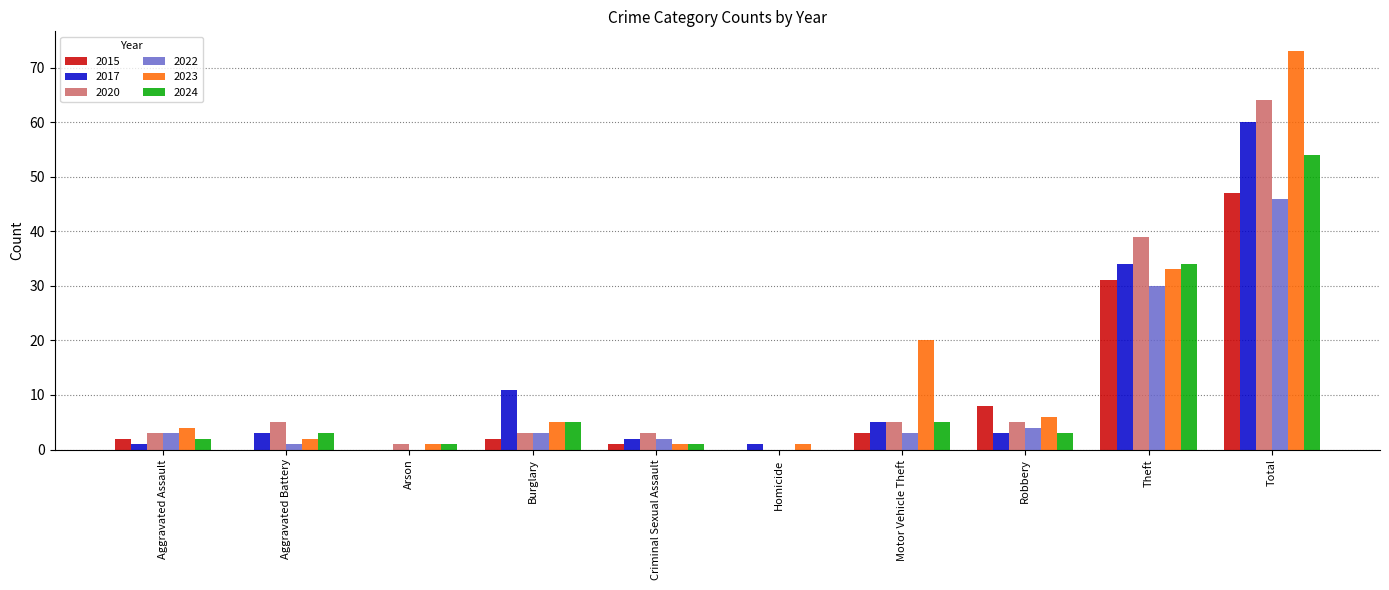

Which series has the largest total across all categories?

2023